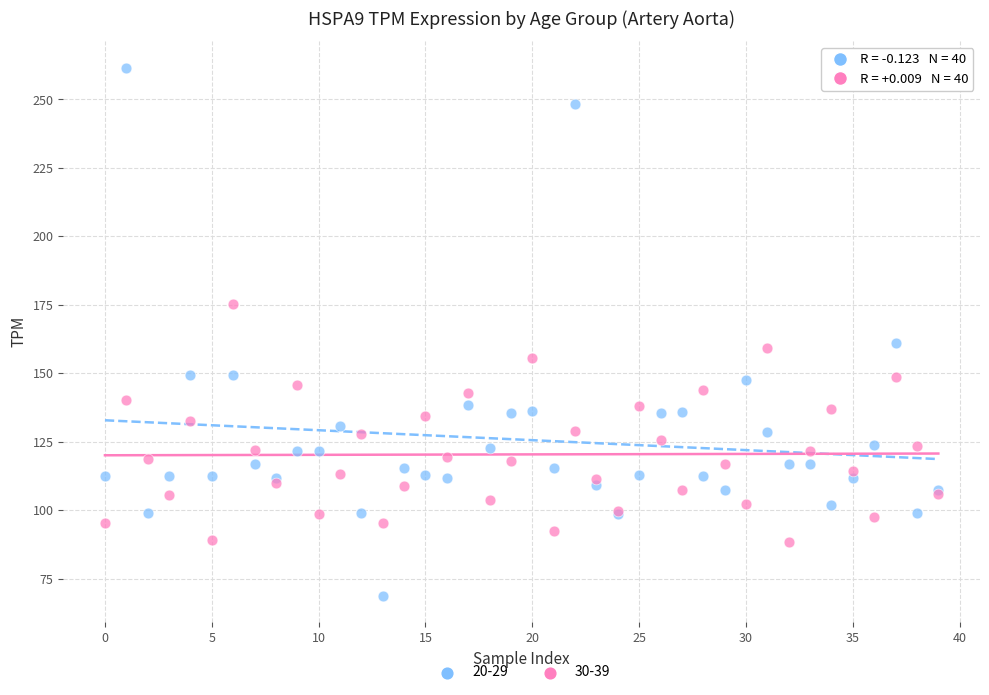

Which series reaches the minimum Y coordinate?

20-29